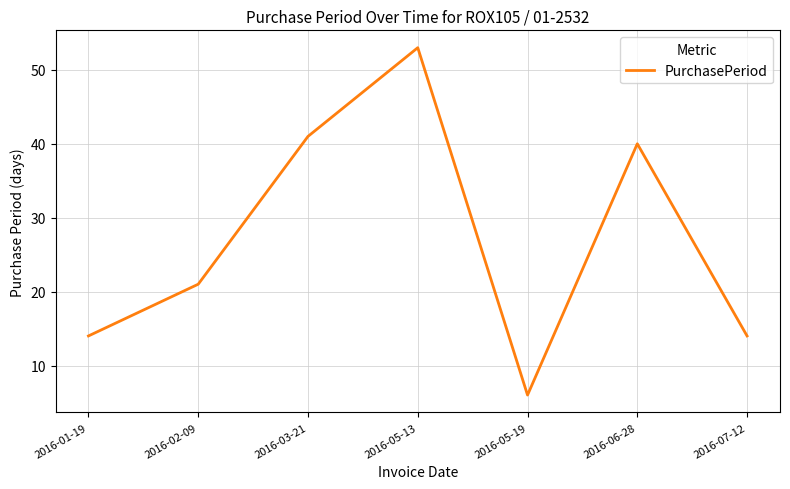

True or false: the data shows 14 at 2016-07-12.

True